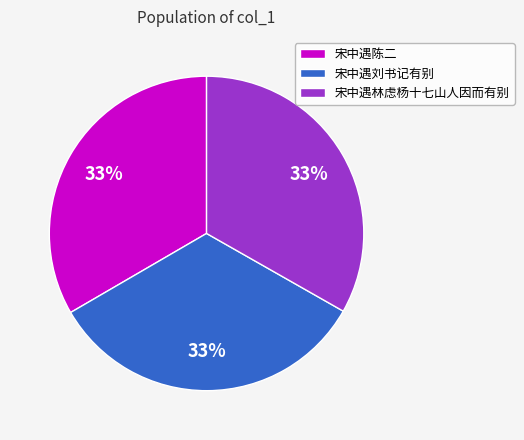

Do 宋中遇林虑杨十七山人因而有别 and 宋中遇刘书记有别 together represent more than half of the pie?

Yes